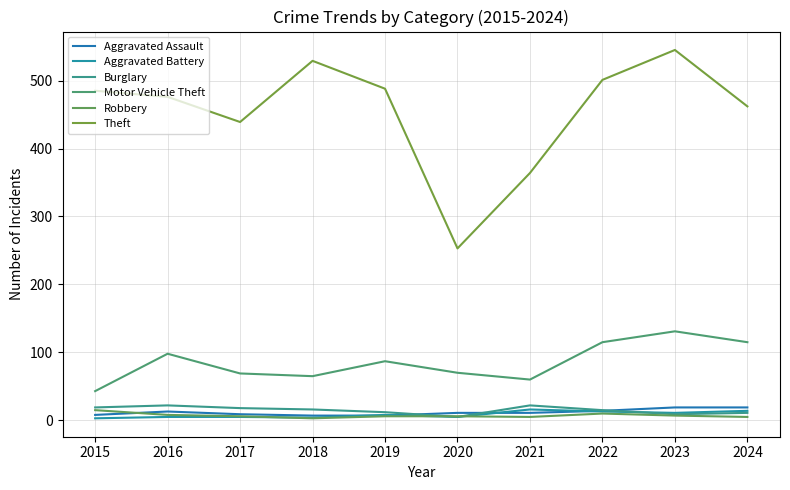

Does the chart display data point markers on the line(s)?

No